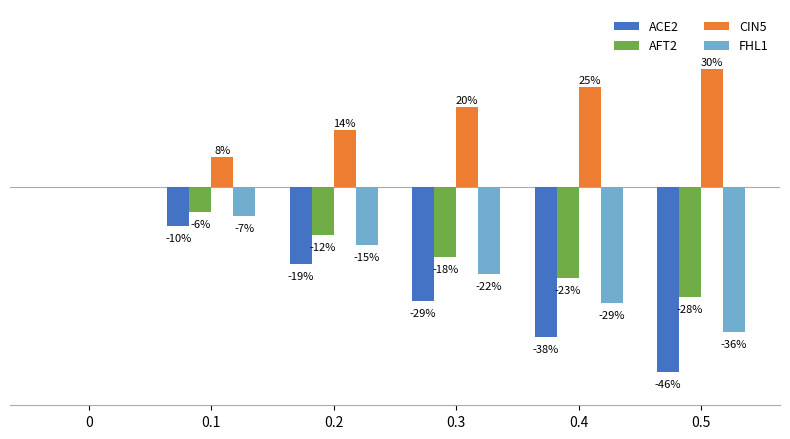

What is the spread (max minus min) of values at 0.5?

0.8